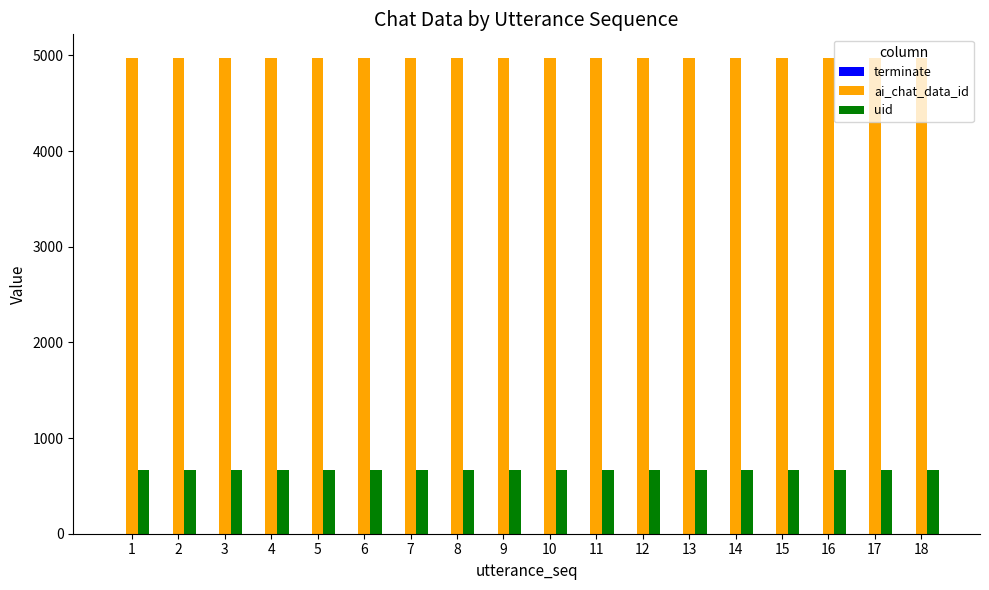

What is the maximum value shown in the chart?

4971